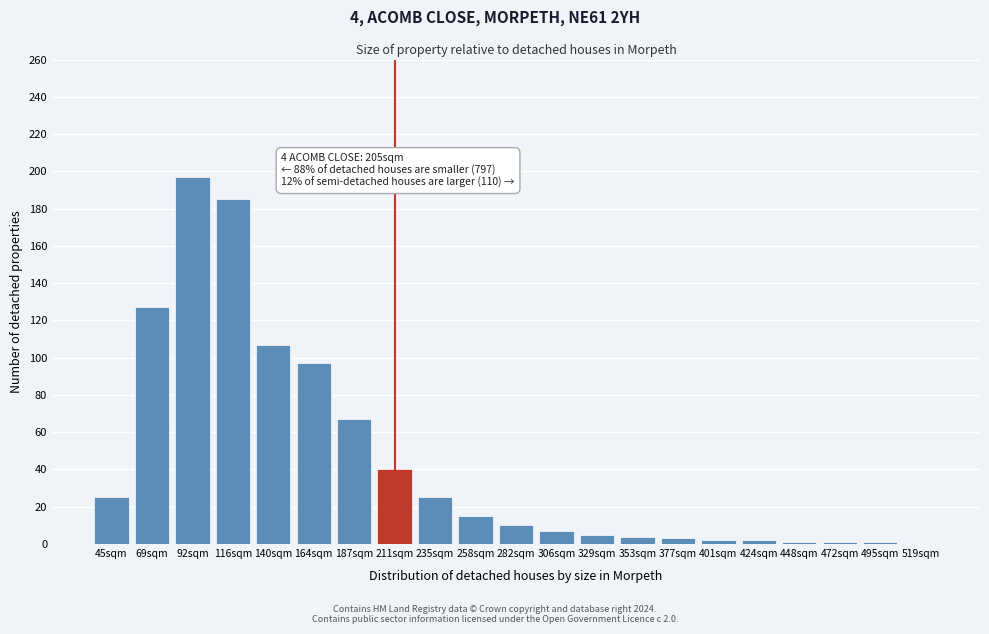

Approximately how many times larger is the value at 92sqm compared to 258sqm?

13.1